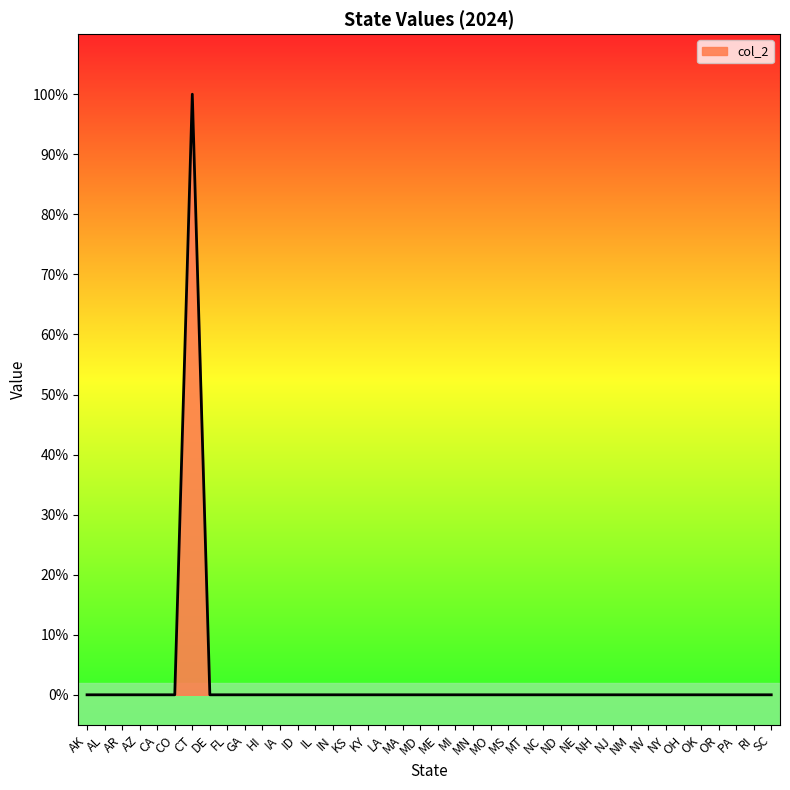

Does the chart display data point markers on the line(s)?

No